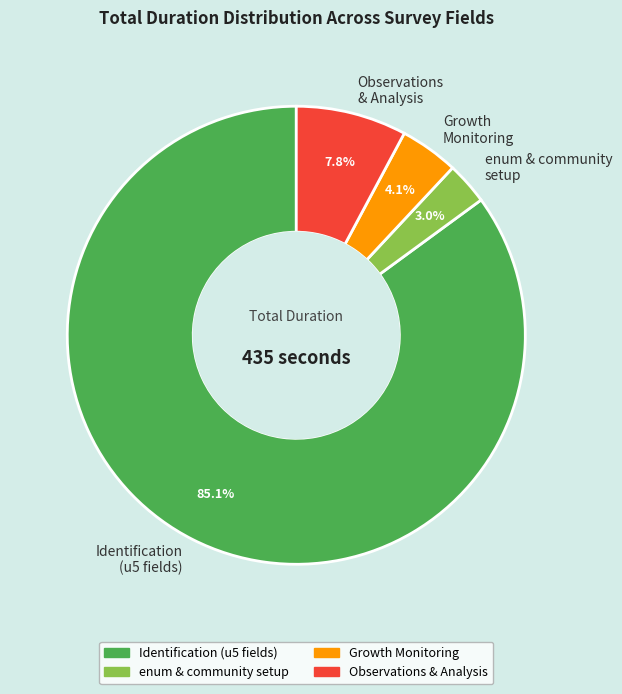

Which category has the biggest portion of the pie?

Identification (u5 fields)